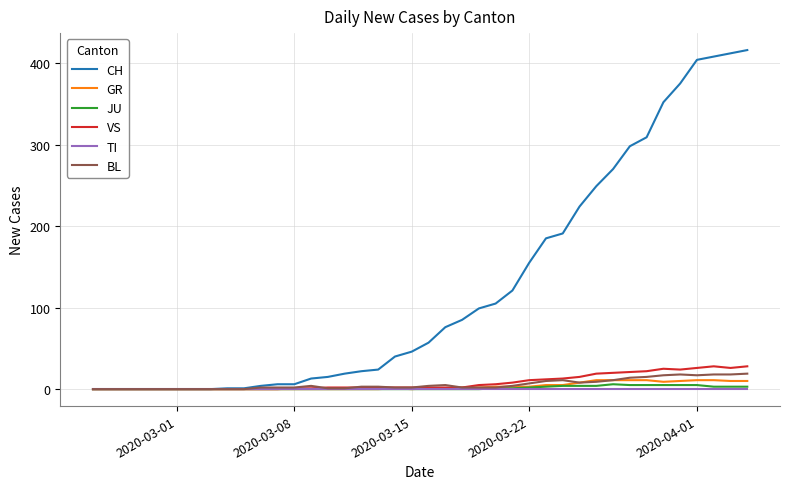

What is the maximum value shown in the chart?

416